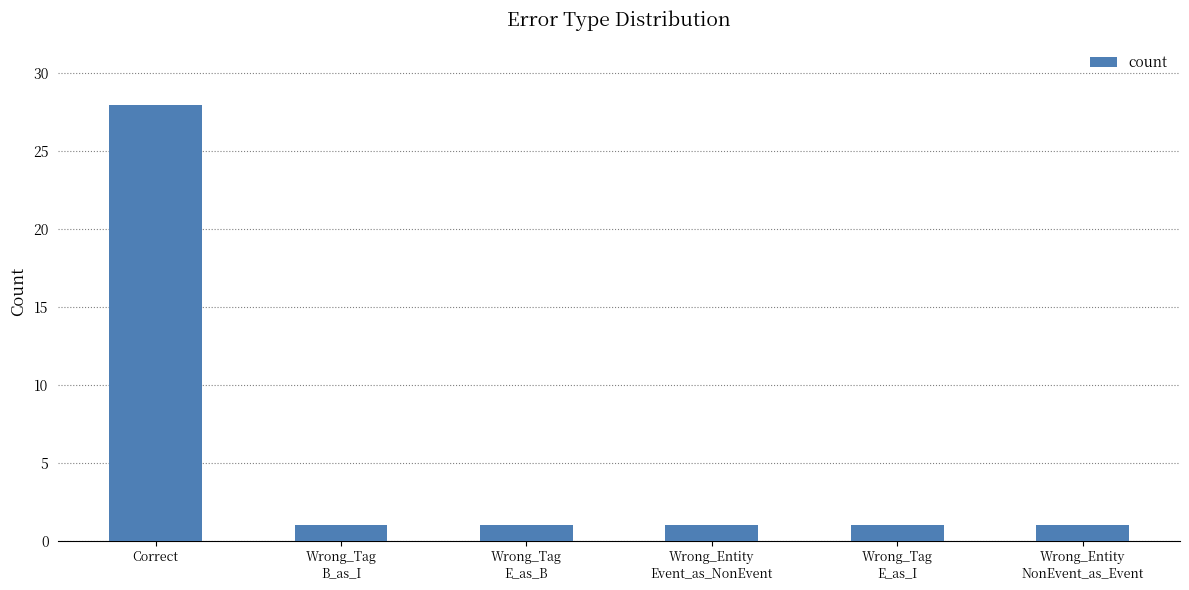

The chart shows a value of 1 at Wrong_Entity
NonEvent_as_Event. True or false?

True